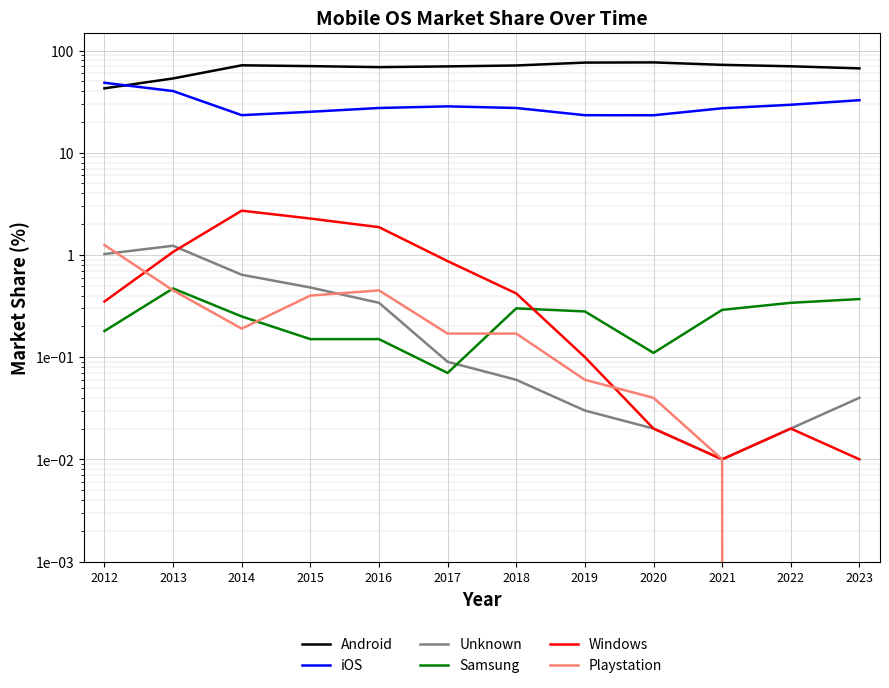

What is the total value across all series at 2019?

100.0